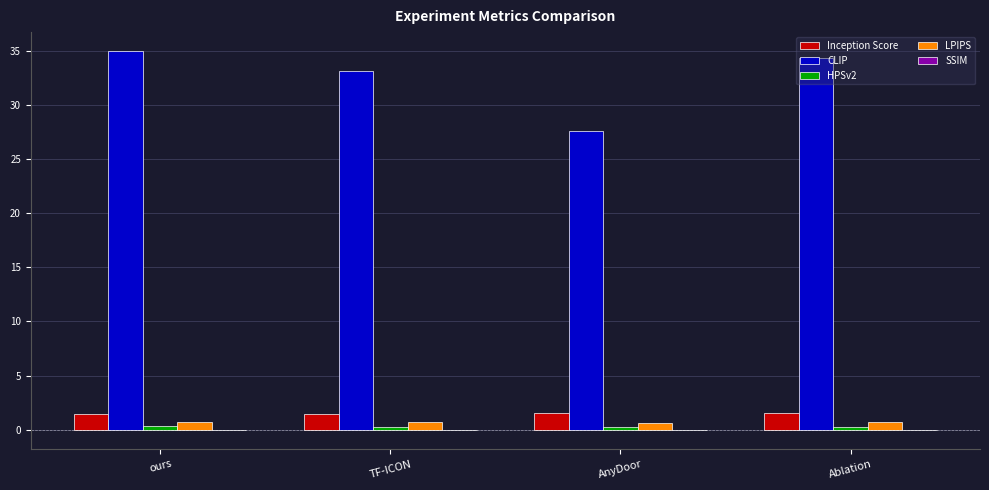

Is it true that LPIPS equals 0.7 at TF-ICON?

True